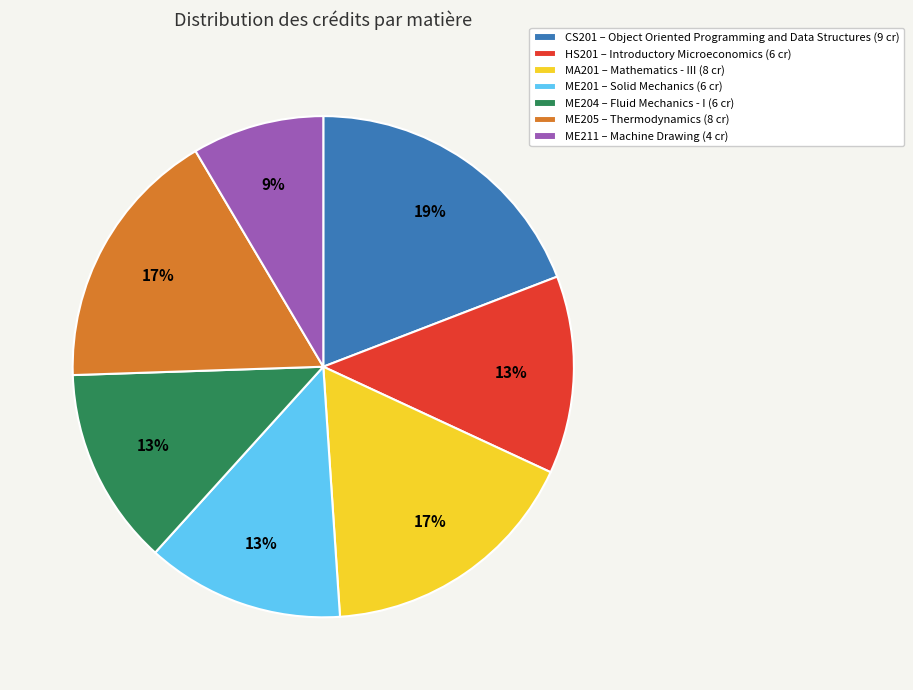

To the nearest percent, what percentage of the pie is HS201?

13%